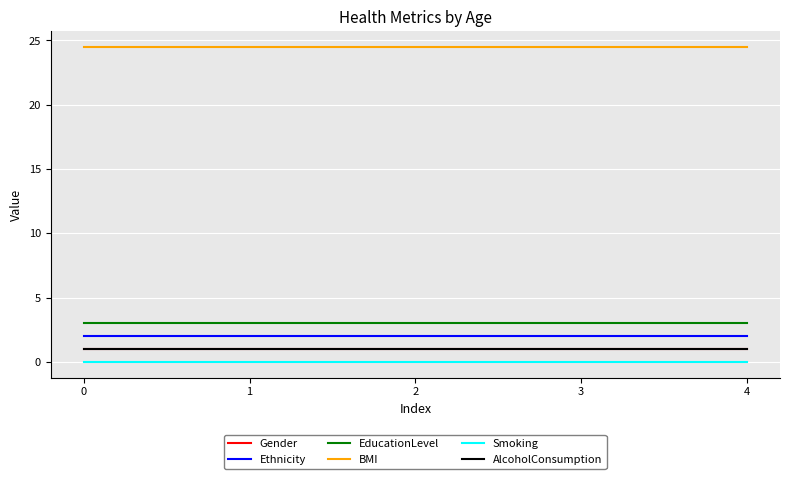

Is the value of Smoking at 1 greater than the value of EducationLevel at 1?

No